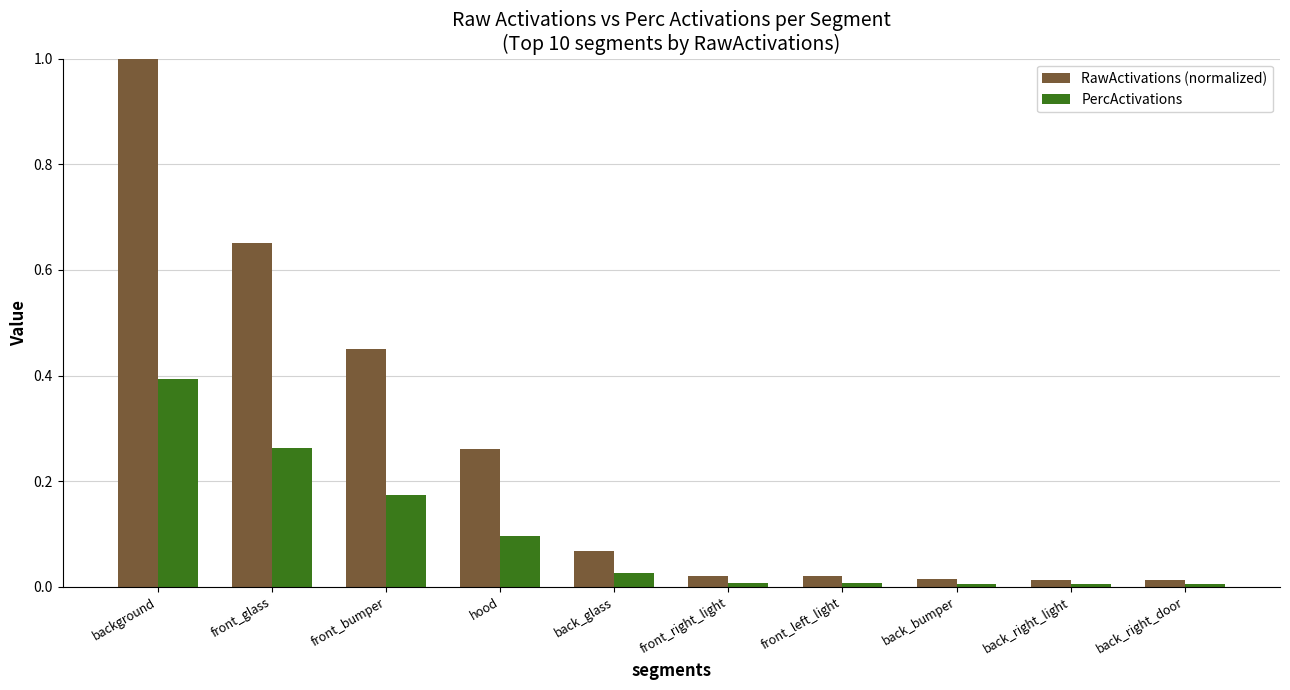

What is the sum of all PercActivations values?

1.0